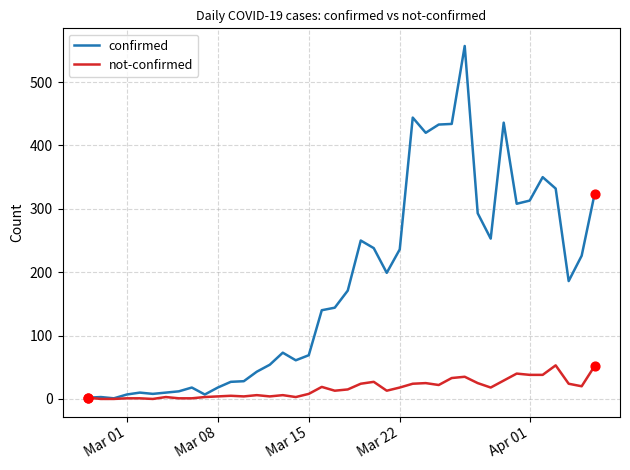

List the series in order of their overall mean, highest first.

confirmed, not-confirmed